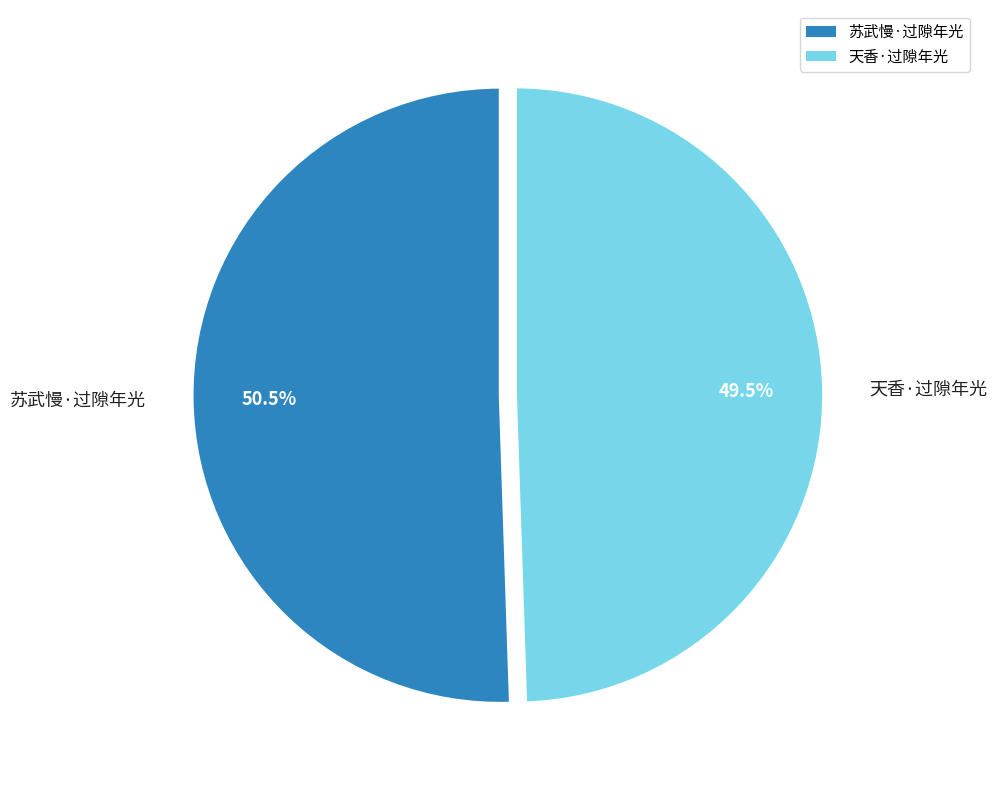

Which slice is the smallest?

天香·过隙年光